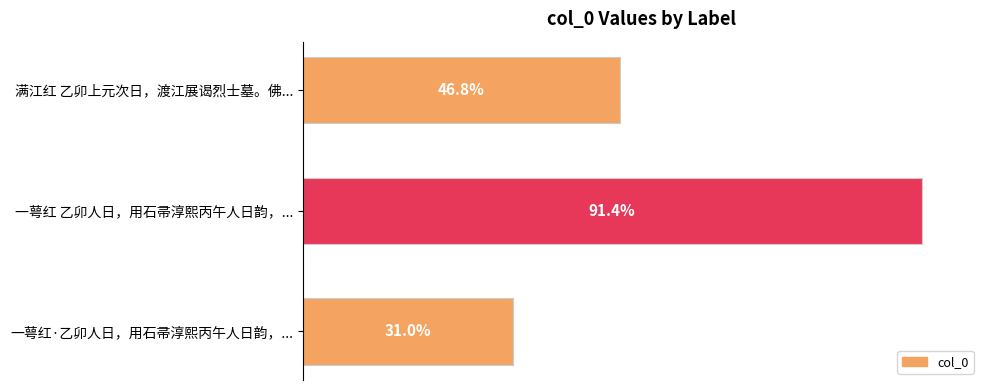

List the labels in order of value, smallest first.

一萼红·乙卯人日，用石帚淳熙丙午人日韵，..., 满江红 乙卯上元次日，渡江展谒烈士墓。佛..., 一萼红 乙卯人日，用石帚淳熙丙午人日韵，...